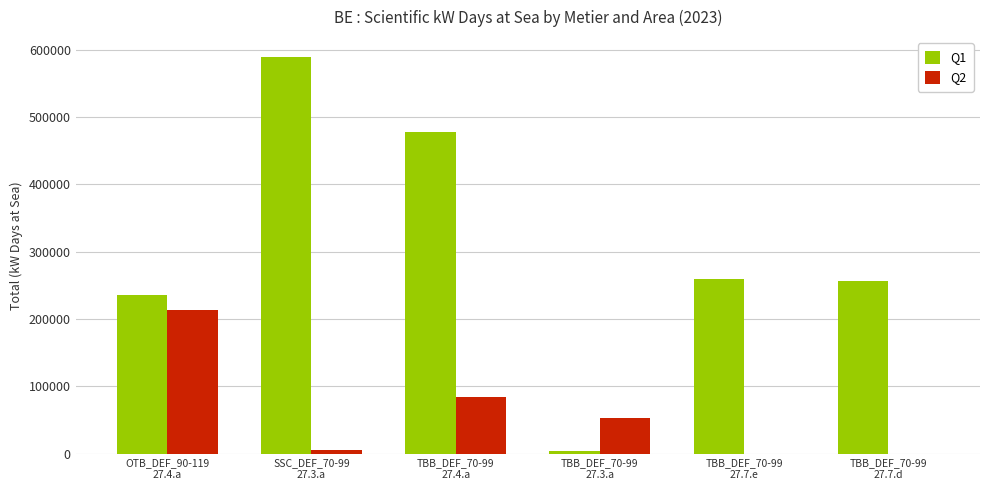

Is the value of Q1 at TBB_DEF_70-99
27.3.a greater than the value of Q2 at OTB_DEF_90-119
27.4.a?

No